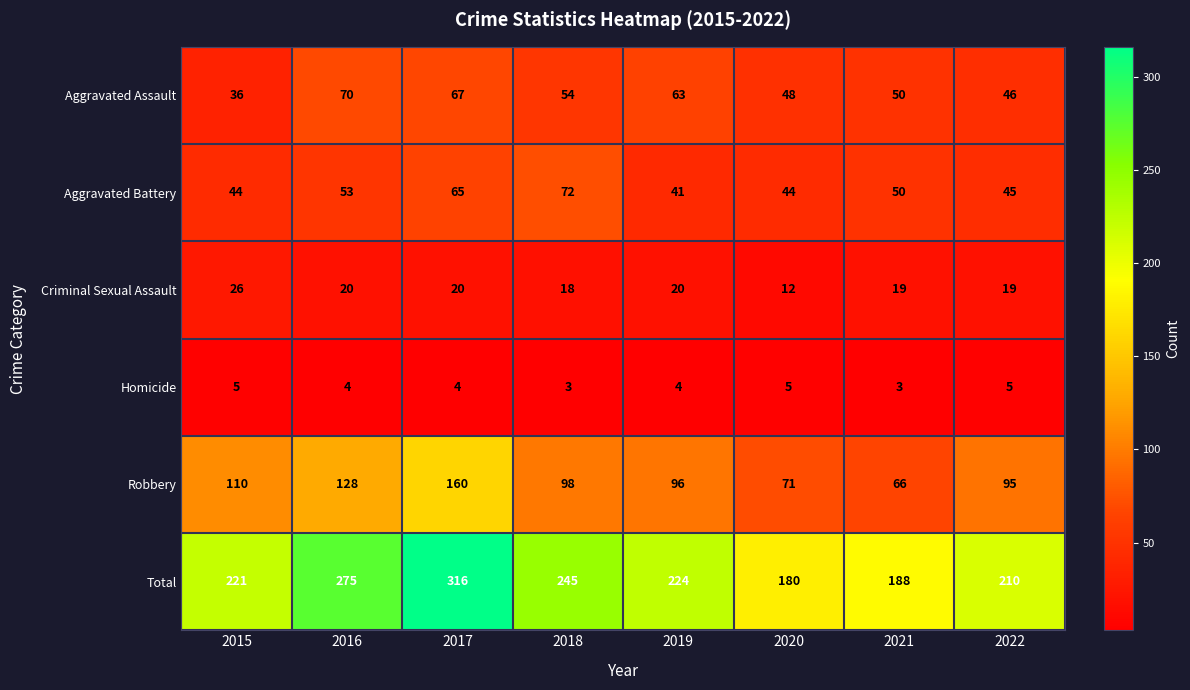

What is the difference between the highest and lowest values at 2022?

205